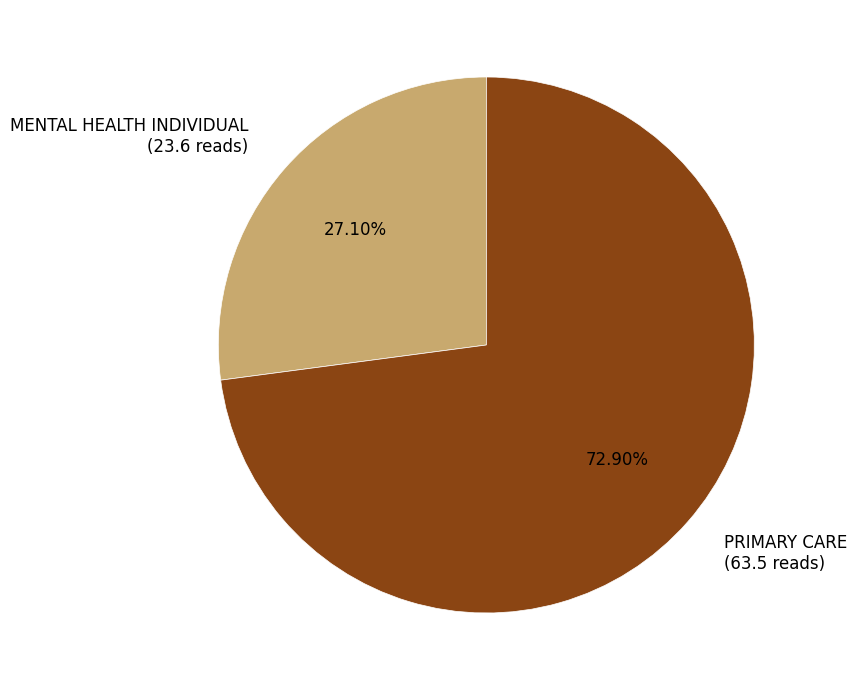

What is the ratio of the value at MENTAL HEALTH INDIVIDUAL (23.6 reads) to the value at PRIMARY CARE (63.5 reads)?

0.4